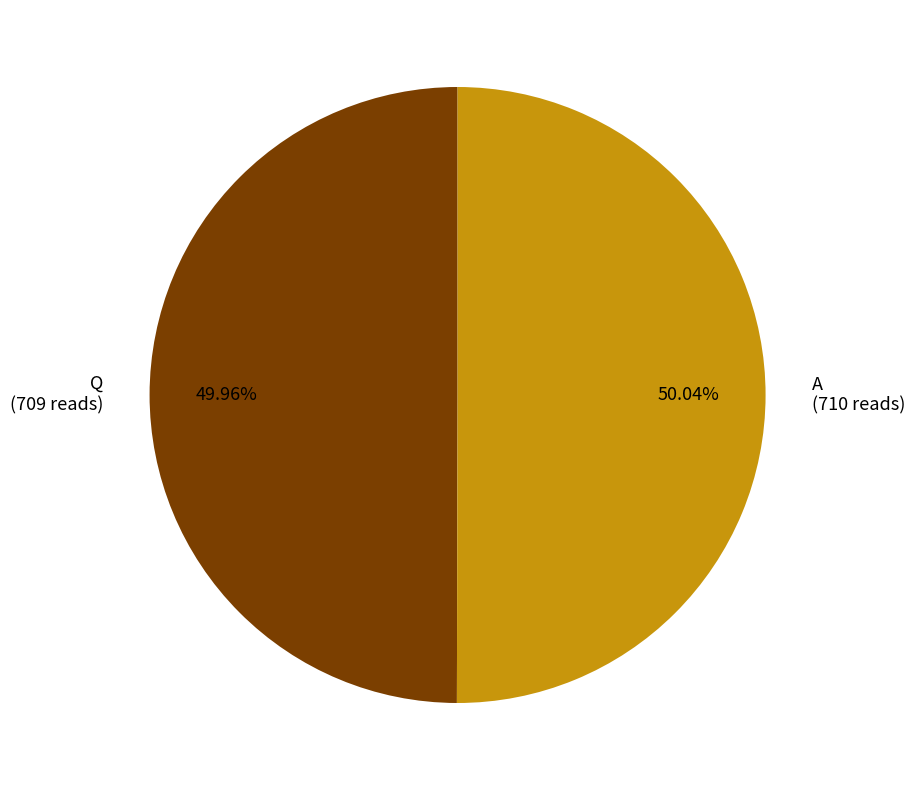

How many slices are in this pie chart?

2